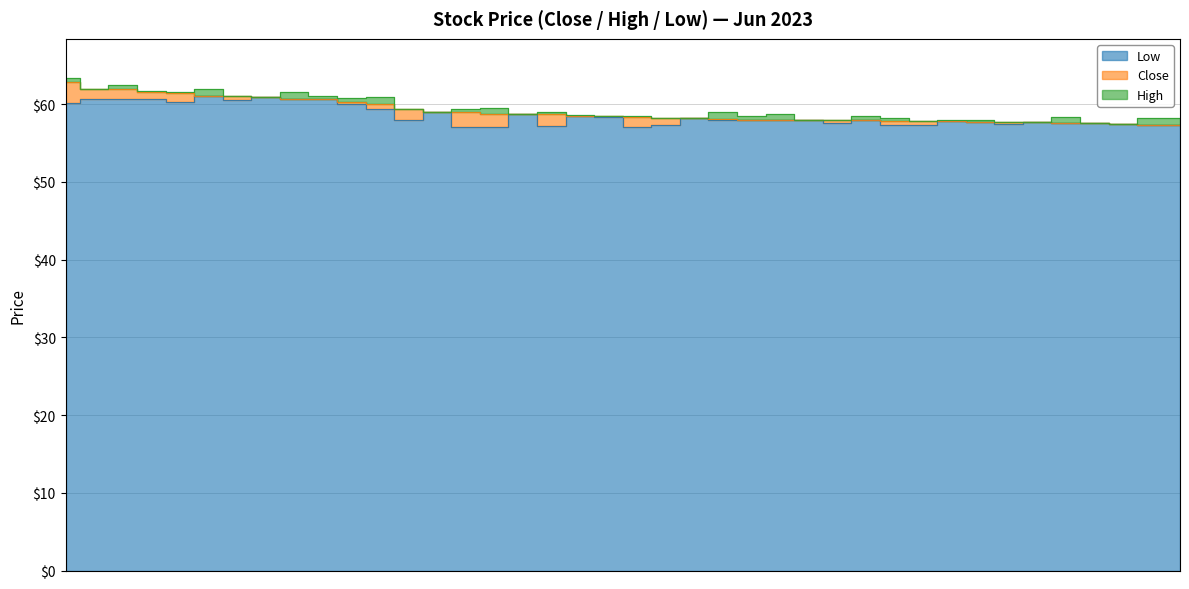

Which series has the largest total across all categories?

High